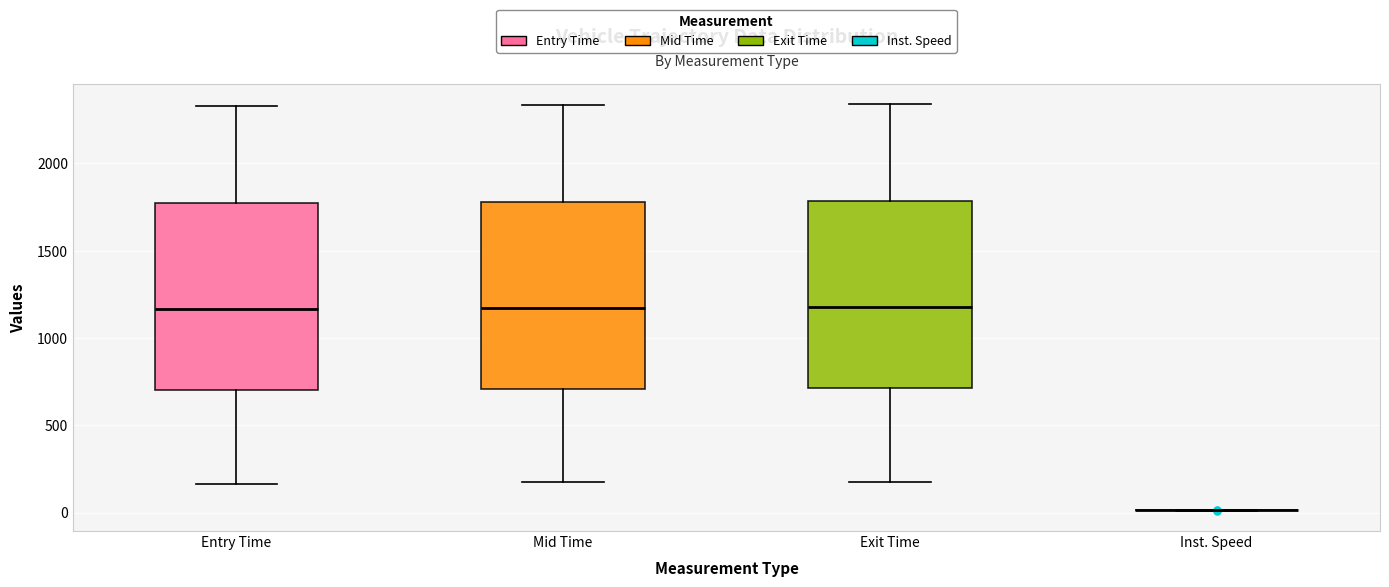

Where is the upper edge of the box for Mid Time on the y-axis? The values are not printed on the chart, so give them approximately, as read against the axis.

1800